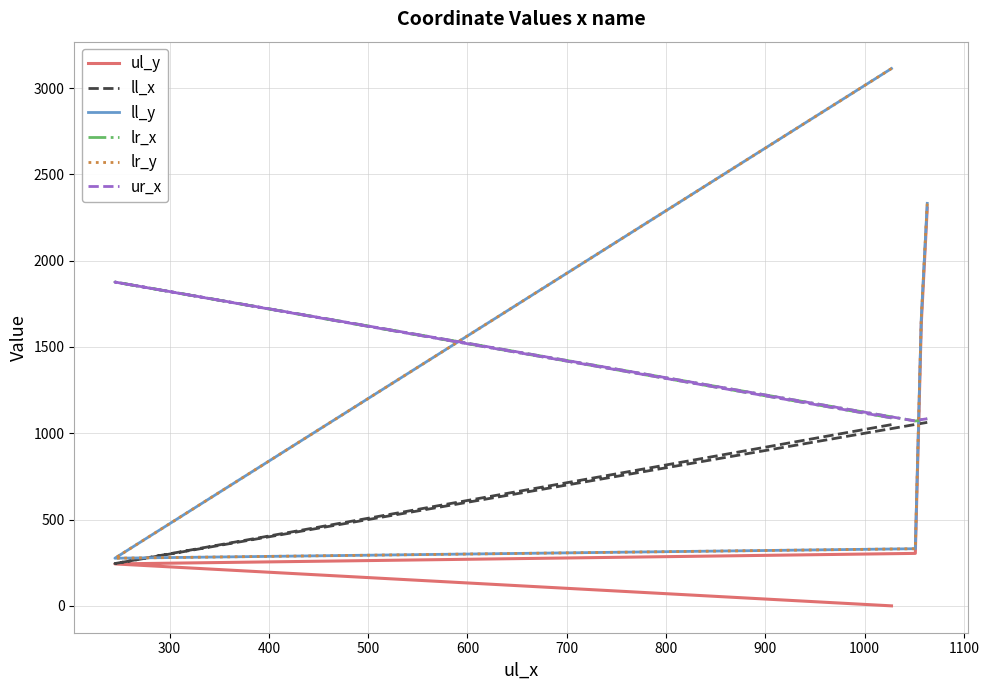

How many interior local peaks does the lr_x series have?

1